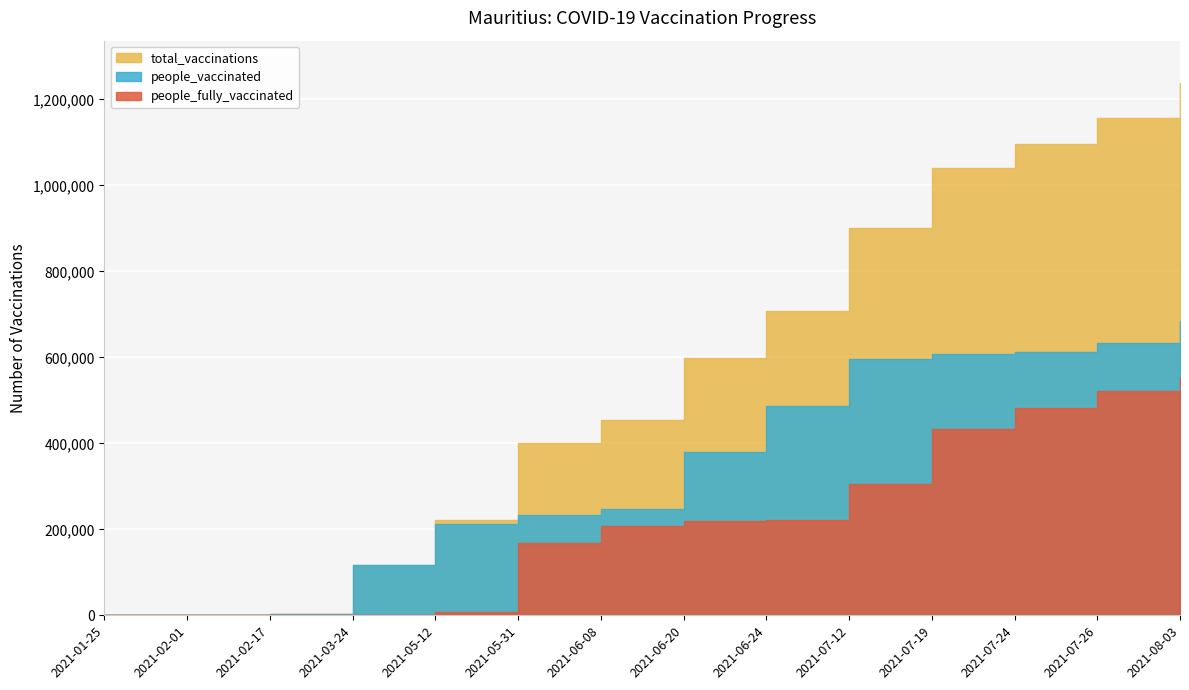

True or false: total_vaccinations has a value of 167674 at 2021-03-24.

False